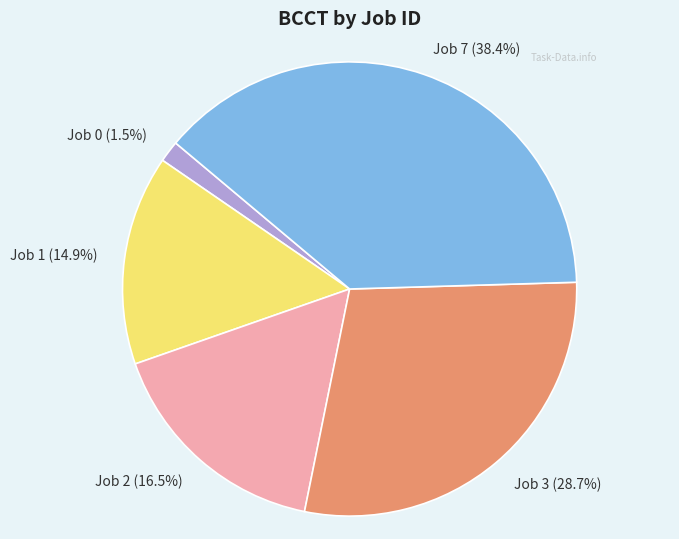

Do Job 7 and Job 0 together represent more than half of the pie?

No